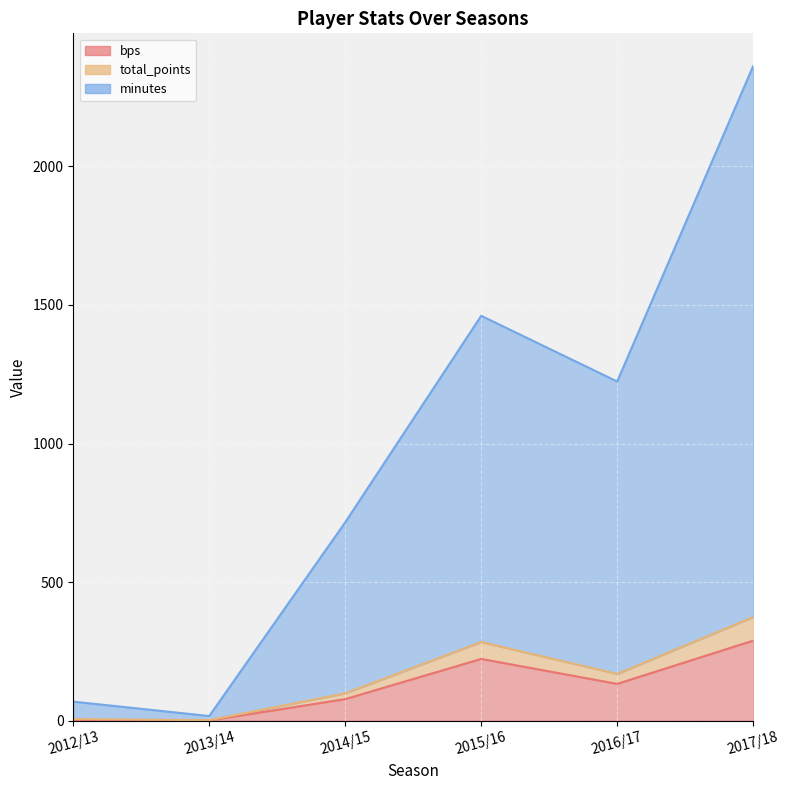

Which series has the largest range (max minus min)?

minutes